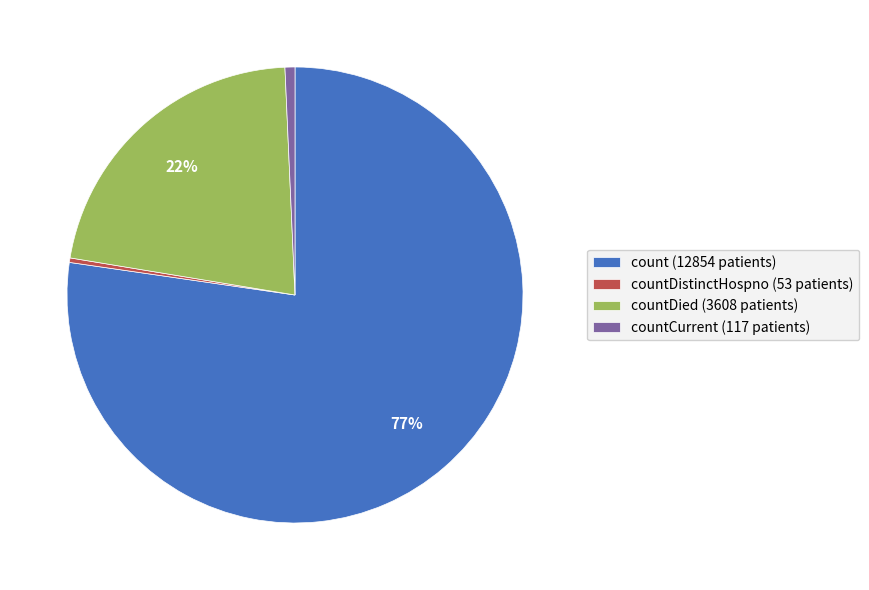

True or false: count (12854 patients) accounts for 77% of the total.

True